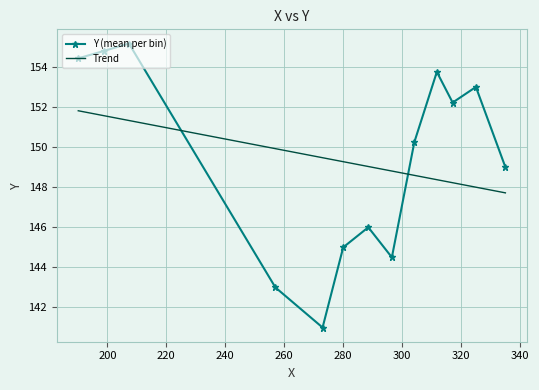

What are all the series names shown in the legend?

Y (mean per bin), Trend